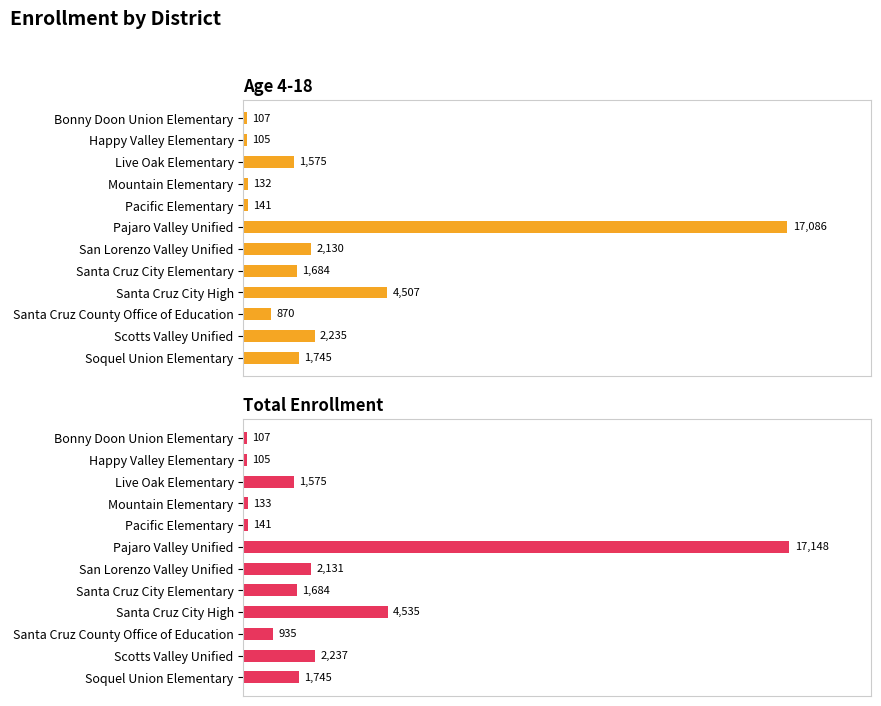

The Total Enrollment series shows 1745 at Soquel Union Elementary. True or false?

True